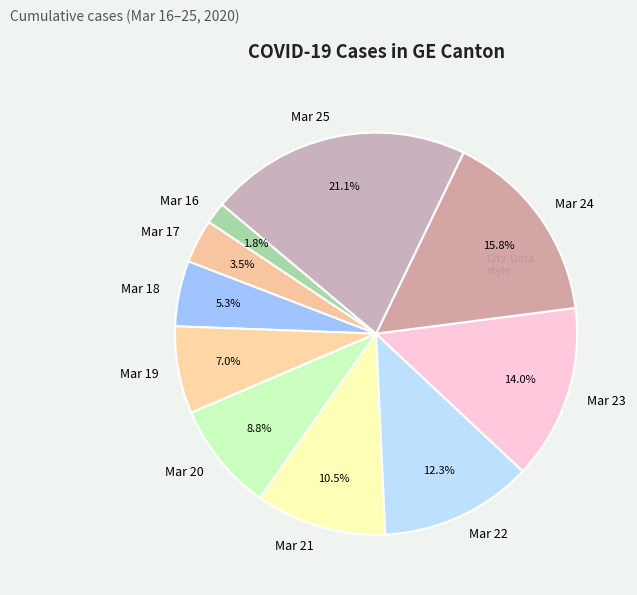

What is the largest slice in the pie chart?

Mar 25